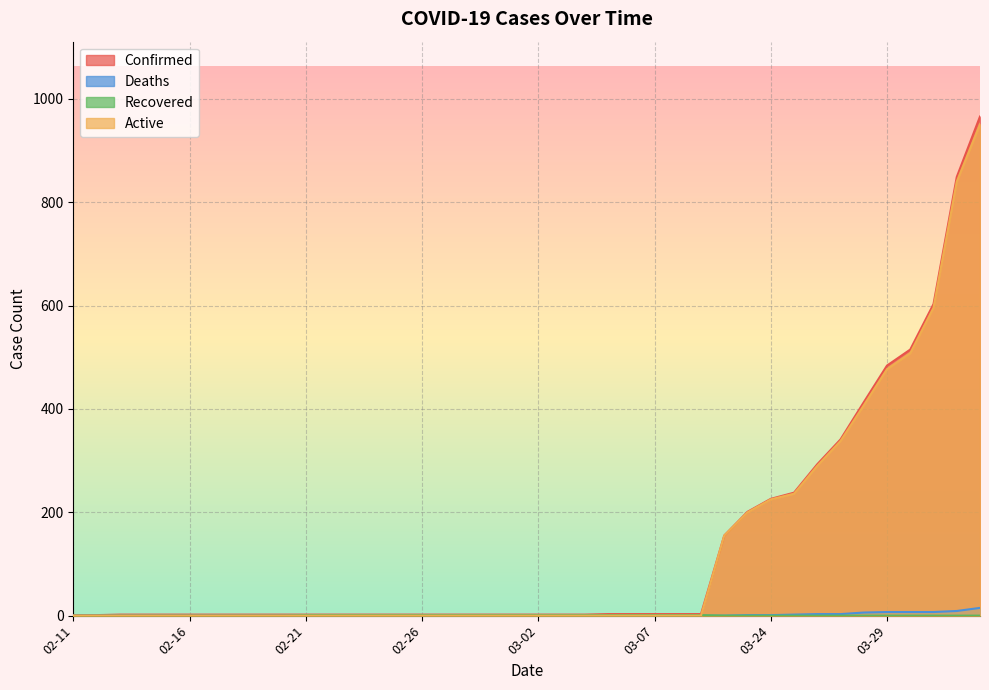

True or false: Recovered has a value of 0 at 02-25.

False